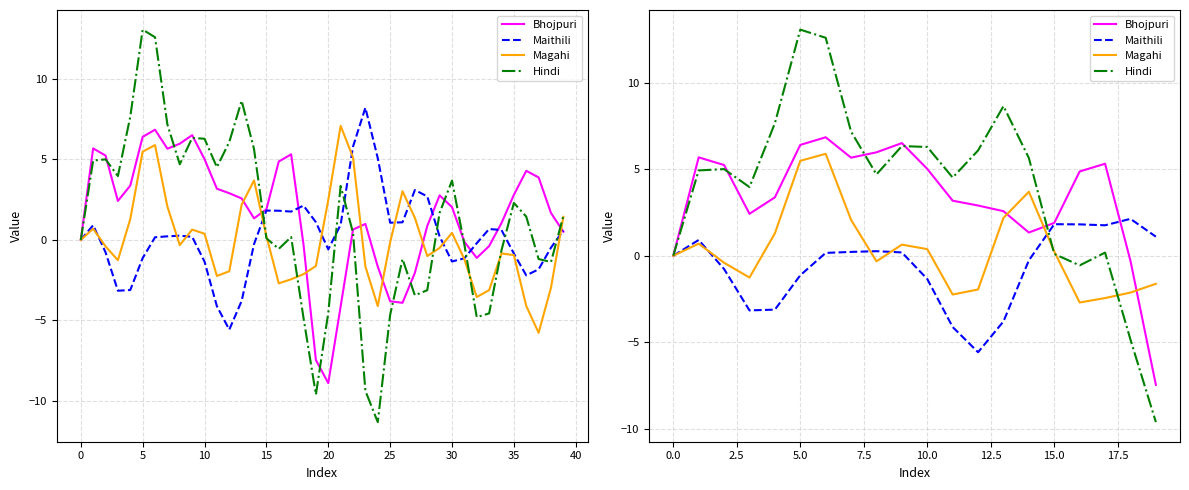

Is the value of Bhojpuri at 18 greater than the value of Maithili at 10?

Yes